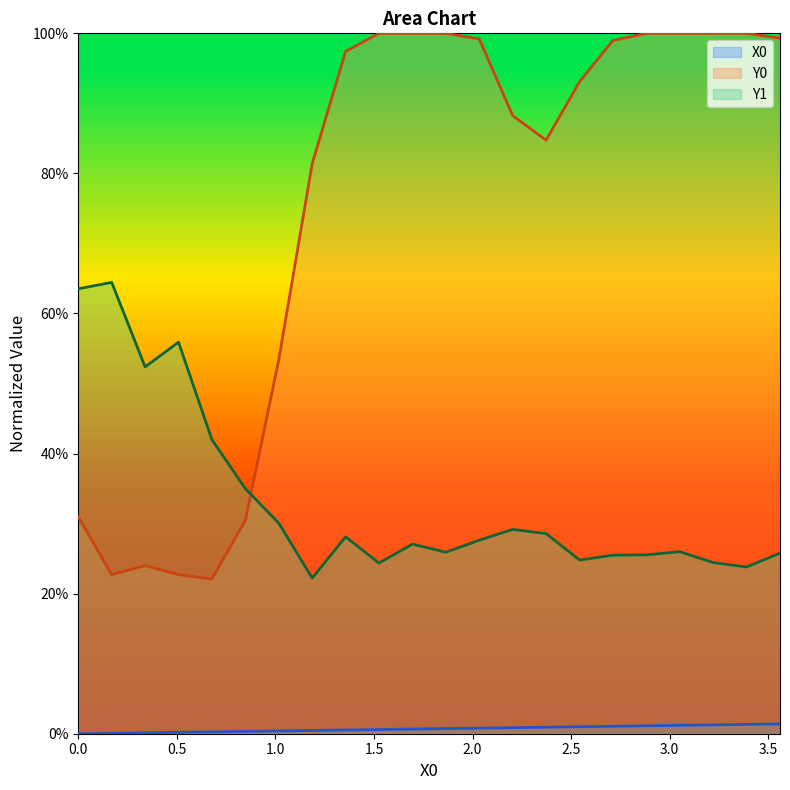

The Y1 series shows 0.6 at 0.0. True or false?

True